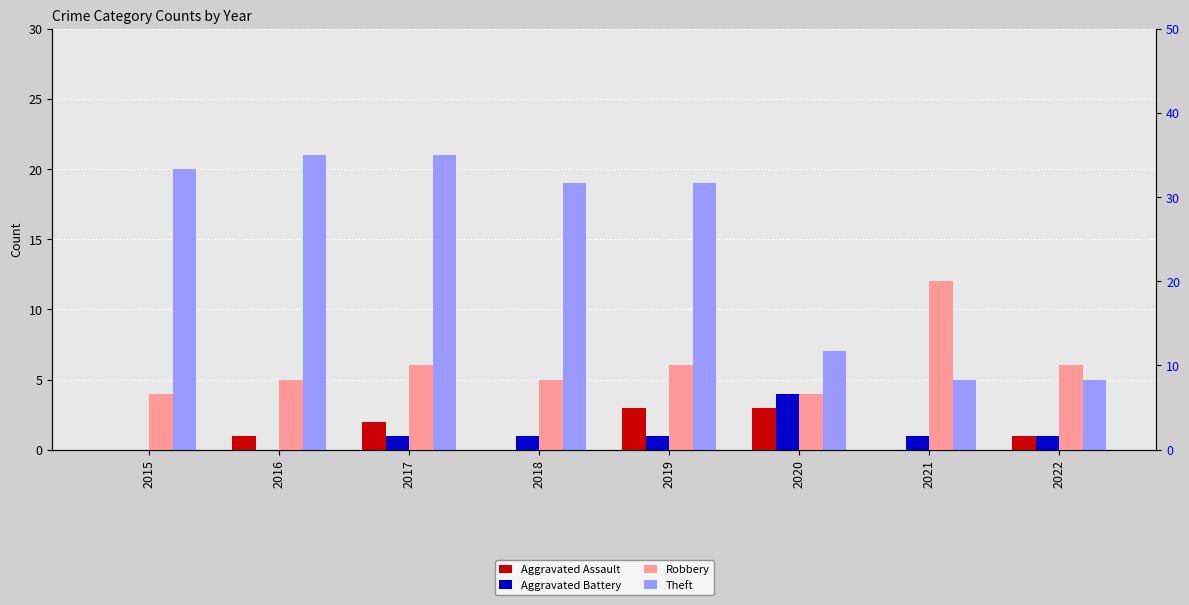

How many groups of bars are there?

8